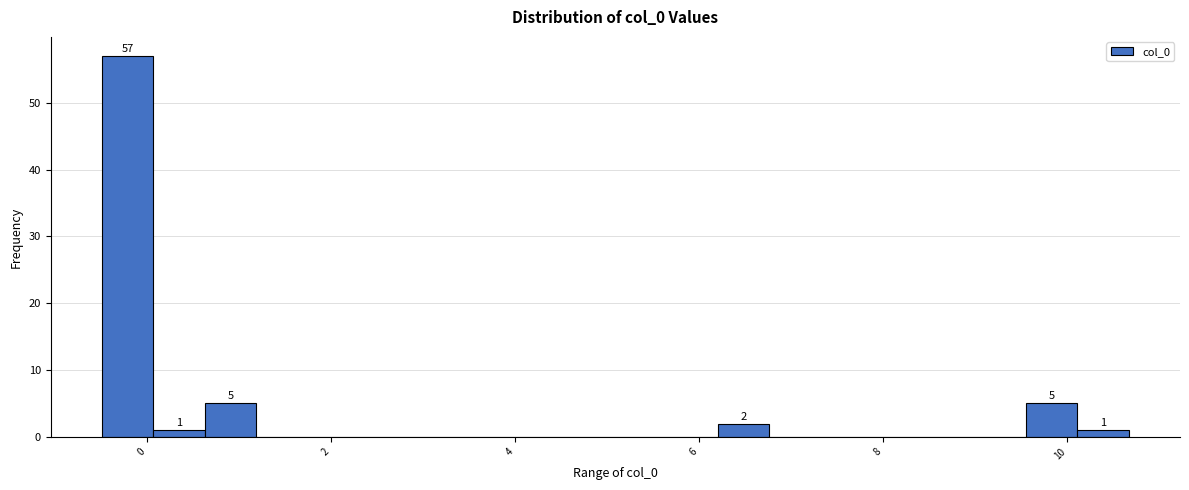

Around what value on the x-axis is the tallest bar? Give the approximate position of its centre, as read against the axis.

-0.2